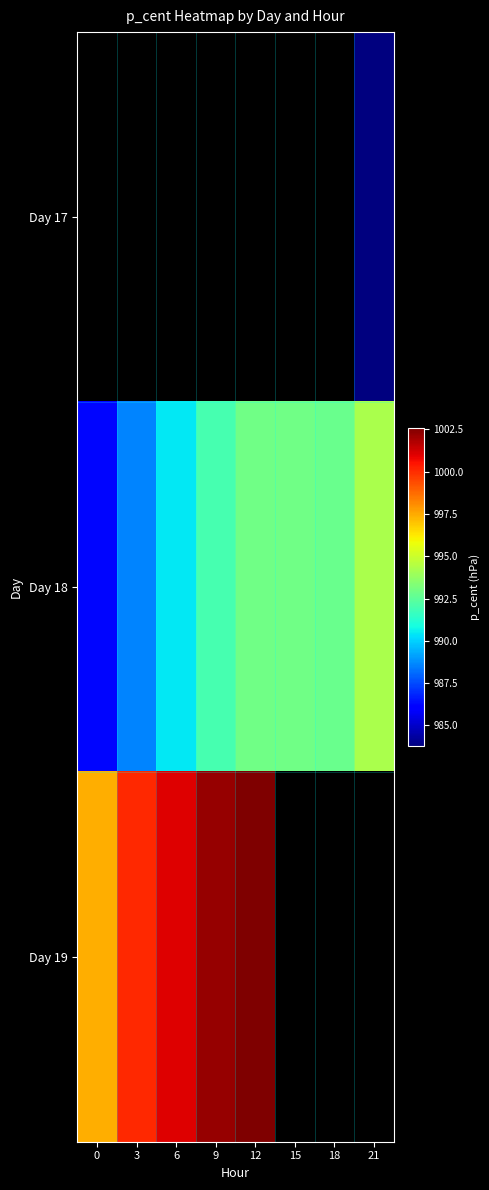

The Day 19 series shows 1002.6 at 12. True or false?

True